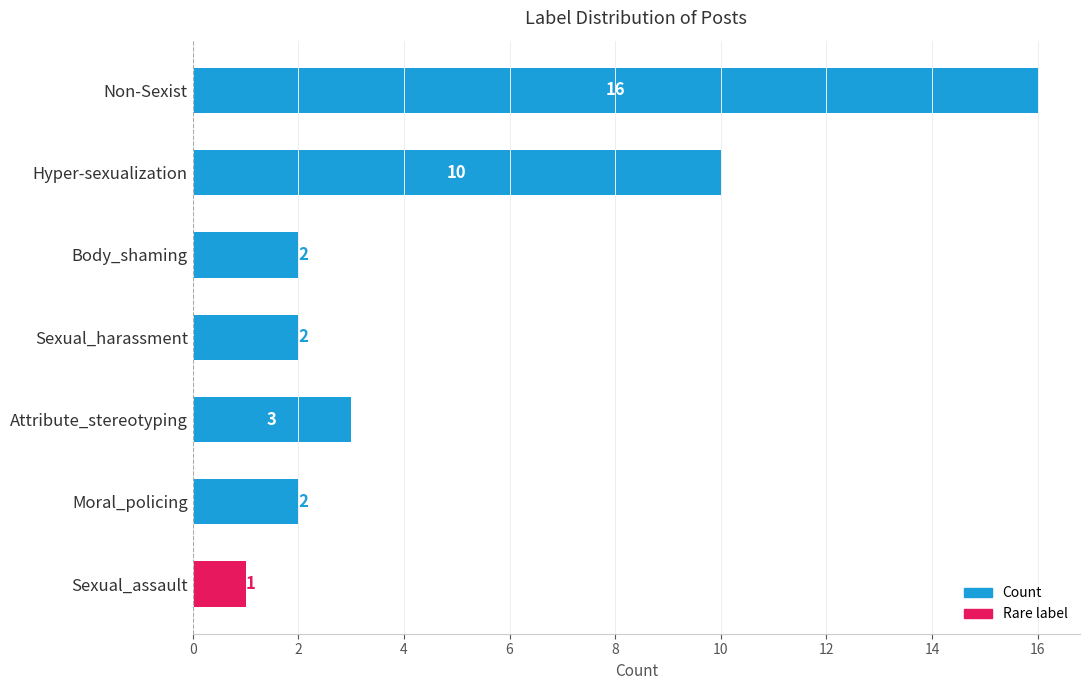

At which label is the value closest to 8?

Hyper-sexualization